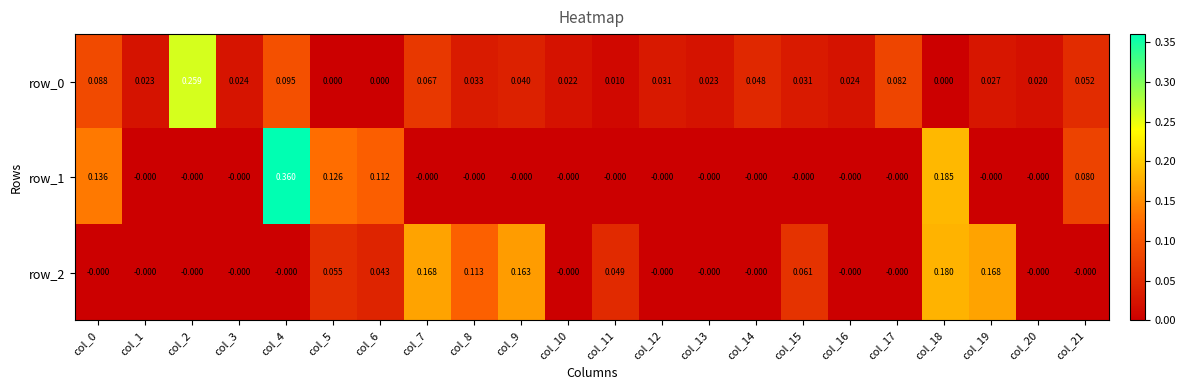

Is the value of row_2 at col_21 greater than the value of row_0 at col_10?

No